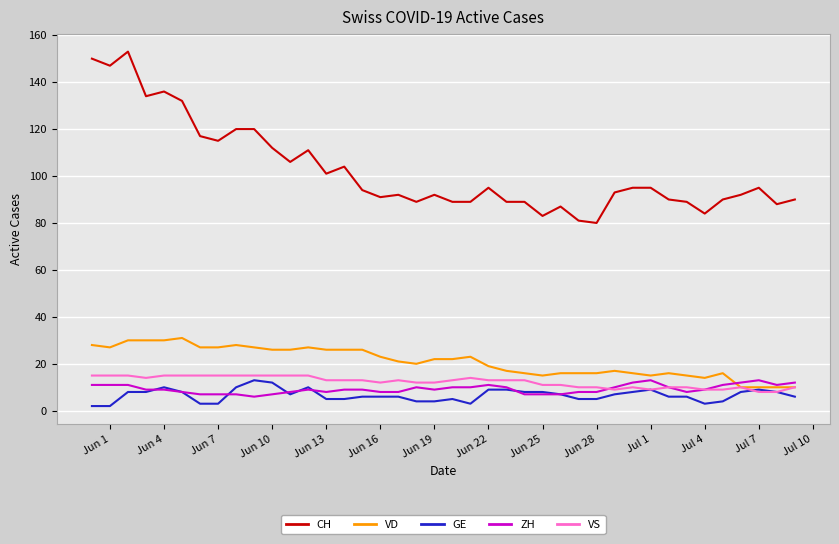

How many lines are shown in the chart?

5